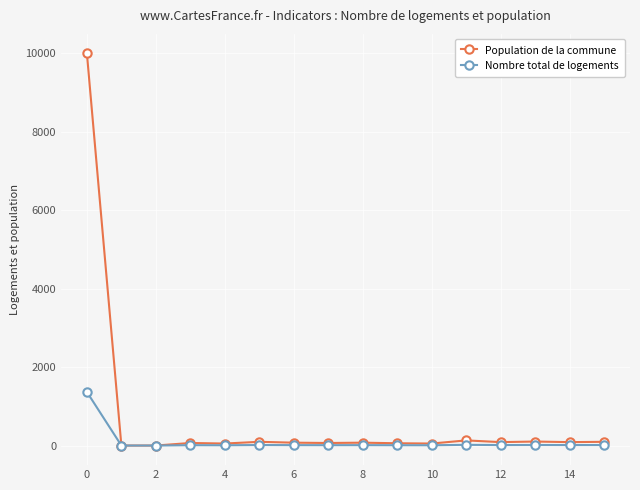

Rank the series by their maximum value, from lowest to highest.

Nombre total de logements, Population de la commune